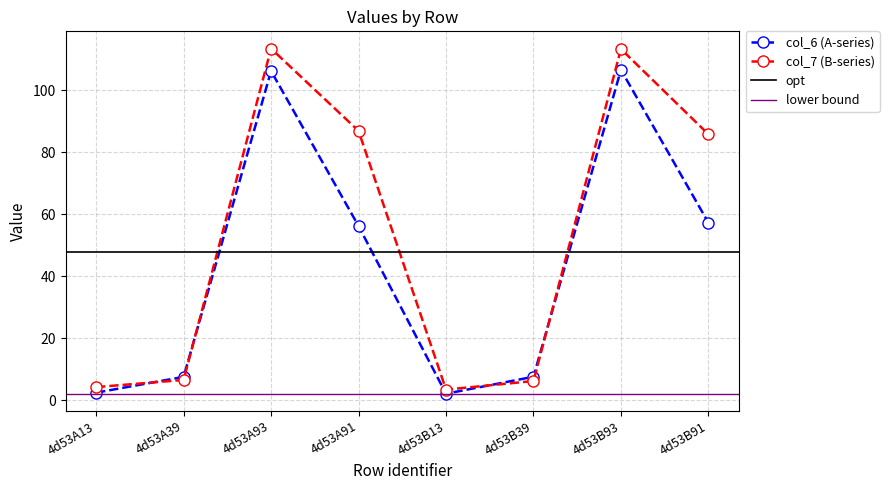

At which label does col_6 reach its minimum?

4d53B13